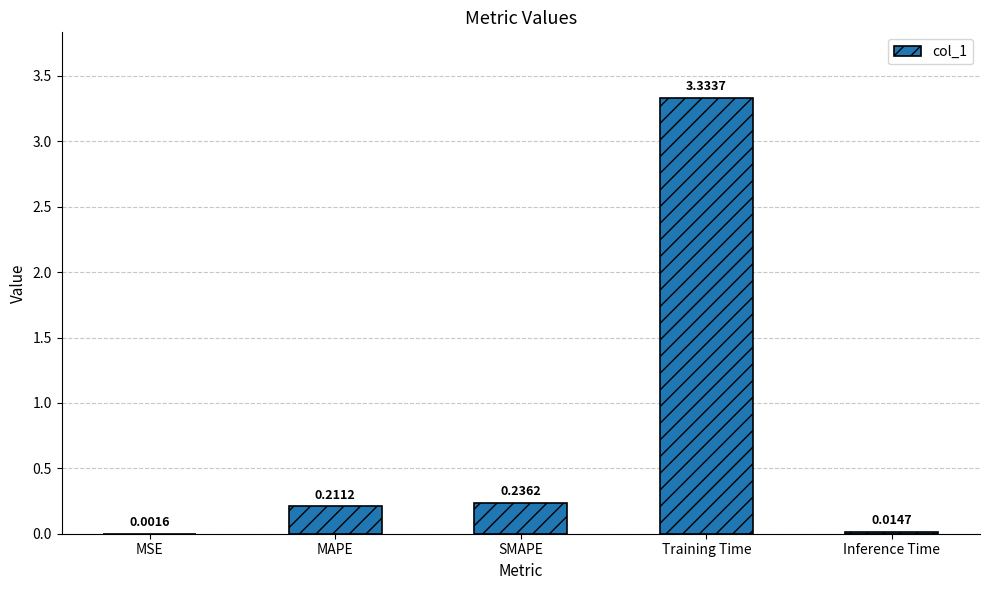

What is the change in value from MSE to MAPE?

+0.2